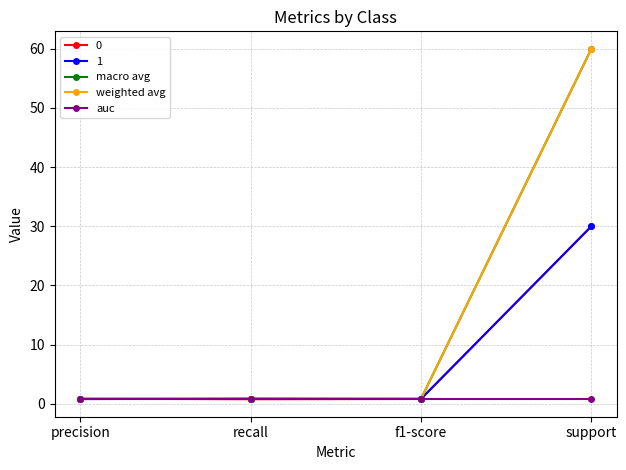

Between which two adjacent categories do auc and weighted avg first intersect?

f1-score and support